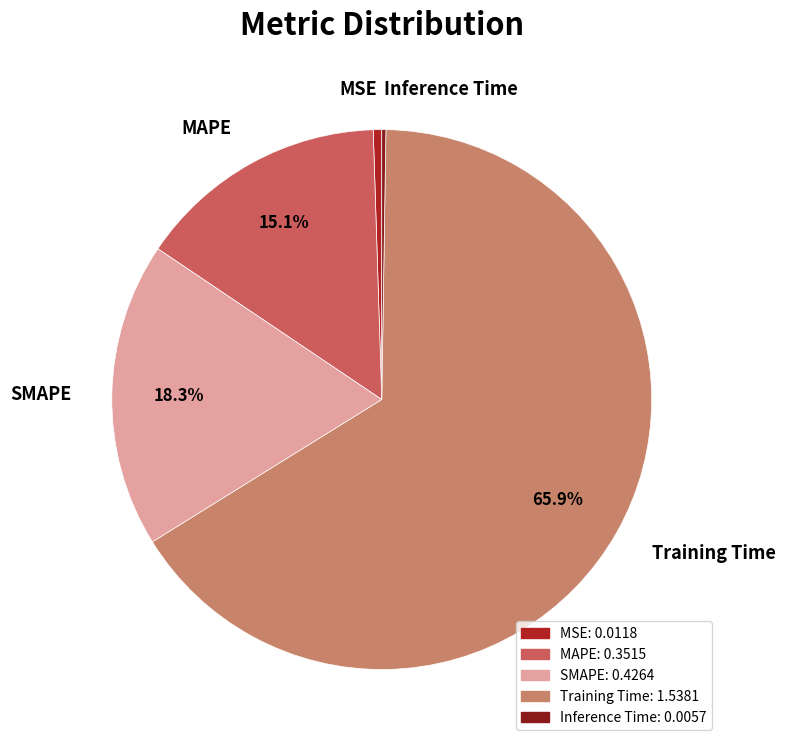

Which slice is the largest?

Training Time